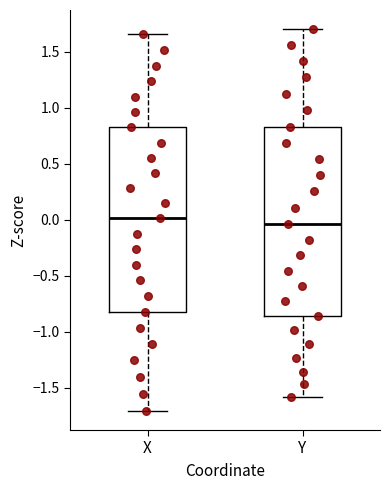

Reading left to right, read every box against the y-axis: the position of its median line, the range the box covers, and the ends of its whiskers. The values are not printed on the chart, so give them approximately, as read against the axis.

X: median 0.00, box -0.80 to 0.85, whiskers -1.70 to 1.65
Y: median -0.05, box -0.85 to 0.85, whiskers -1.60 to 1.70